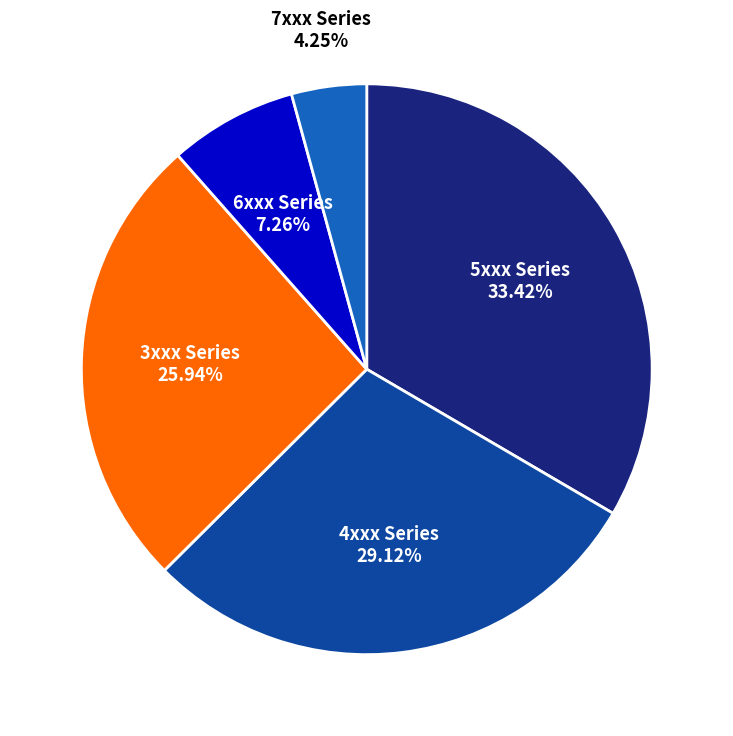

How many slices are in this pie chart?

5